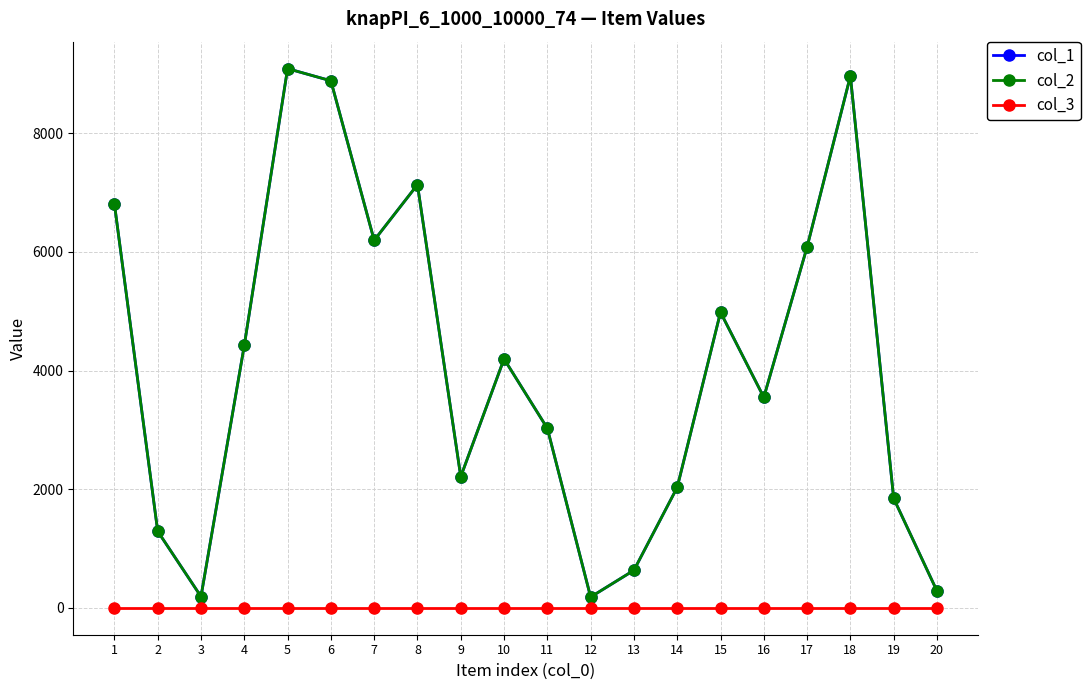

What is the smallest value displayed?

1